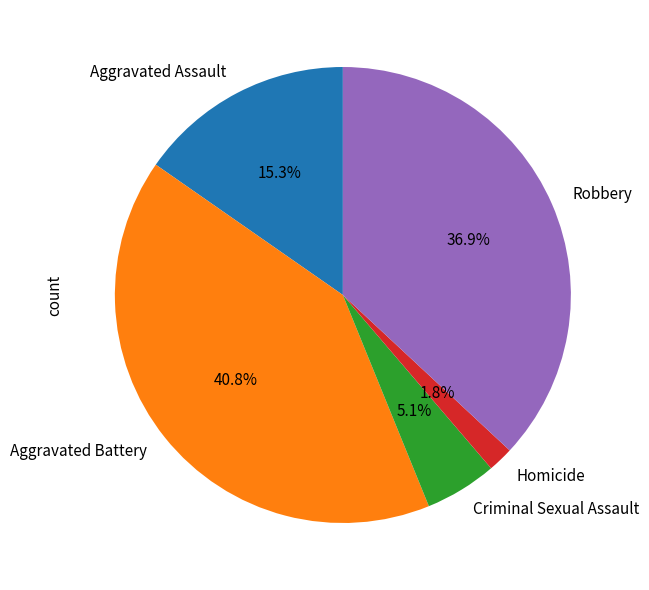

The Homicide slice represents 2% of the pie. True or false?

True